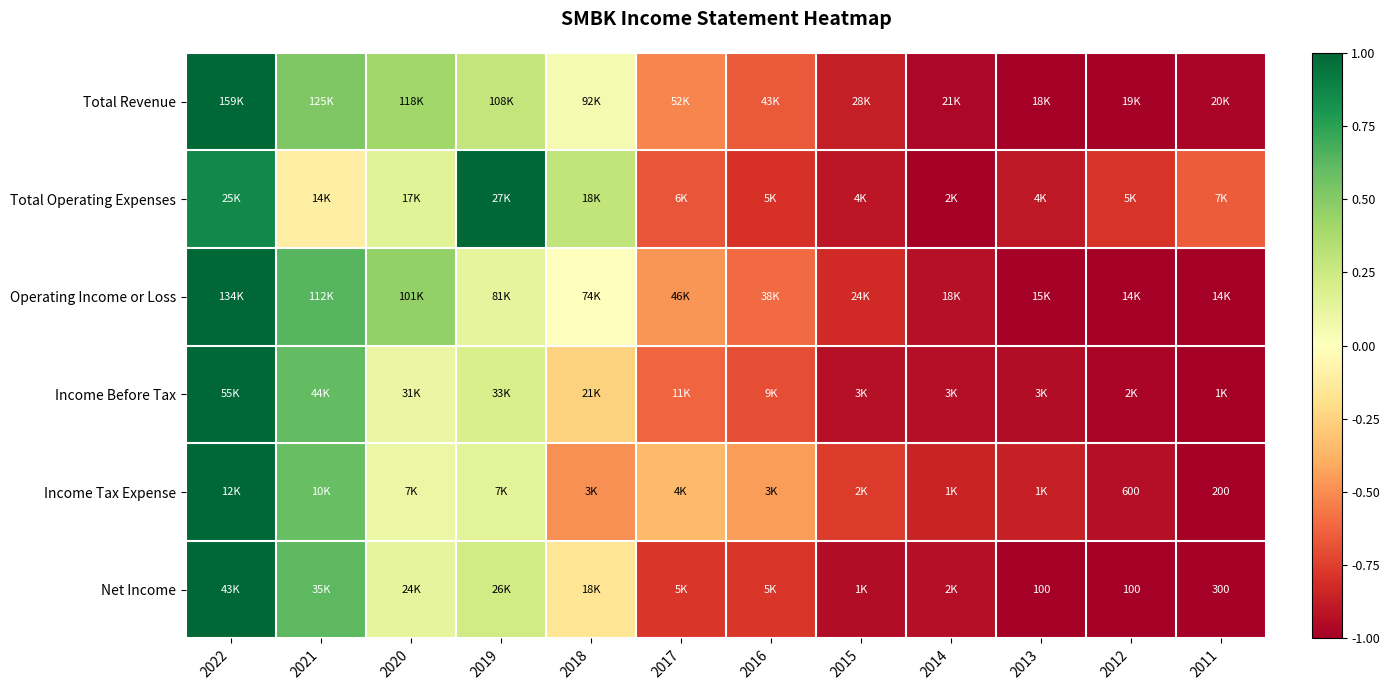

Is it true that Operating Income or Loss equals 0.0 at 2018?

True